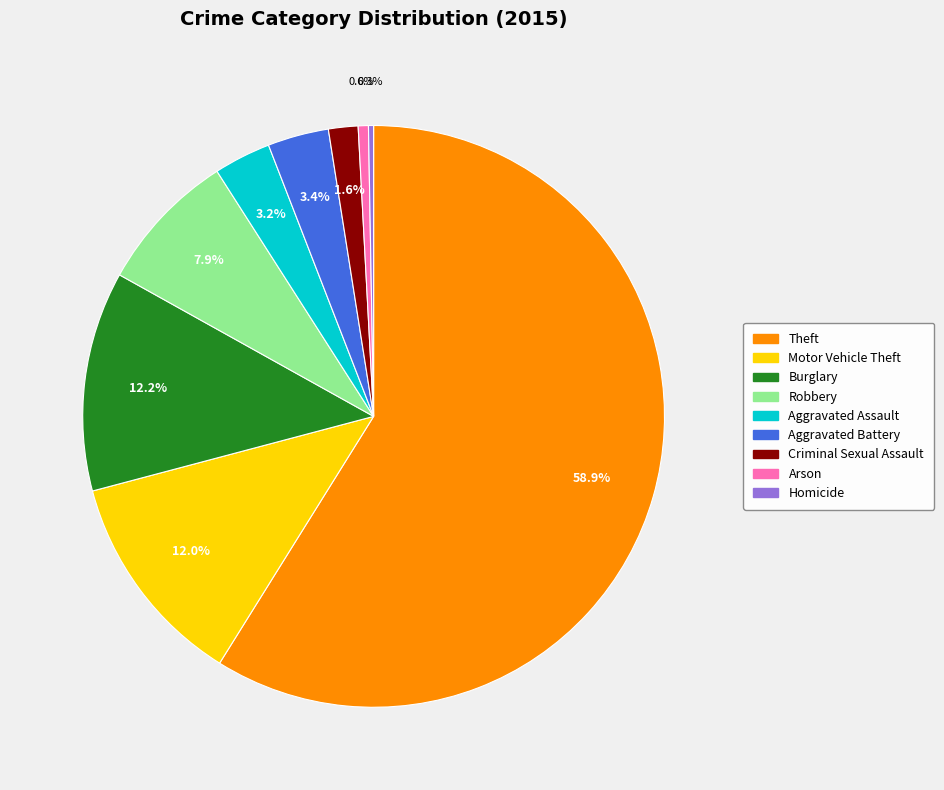

How much of the chart is everything except Motor Vehicle Theft?

88.0%